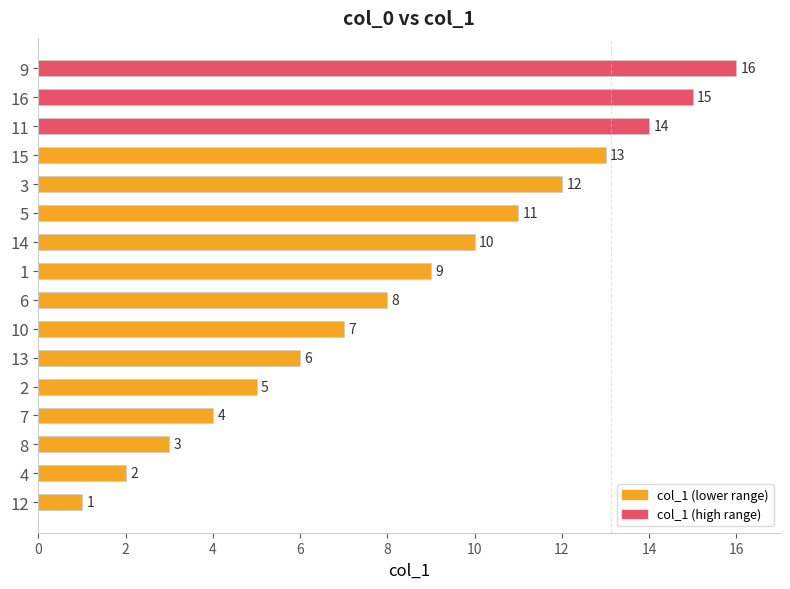

What is the smallest value displayed?

1